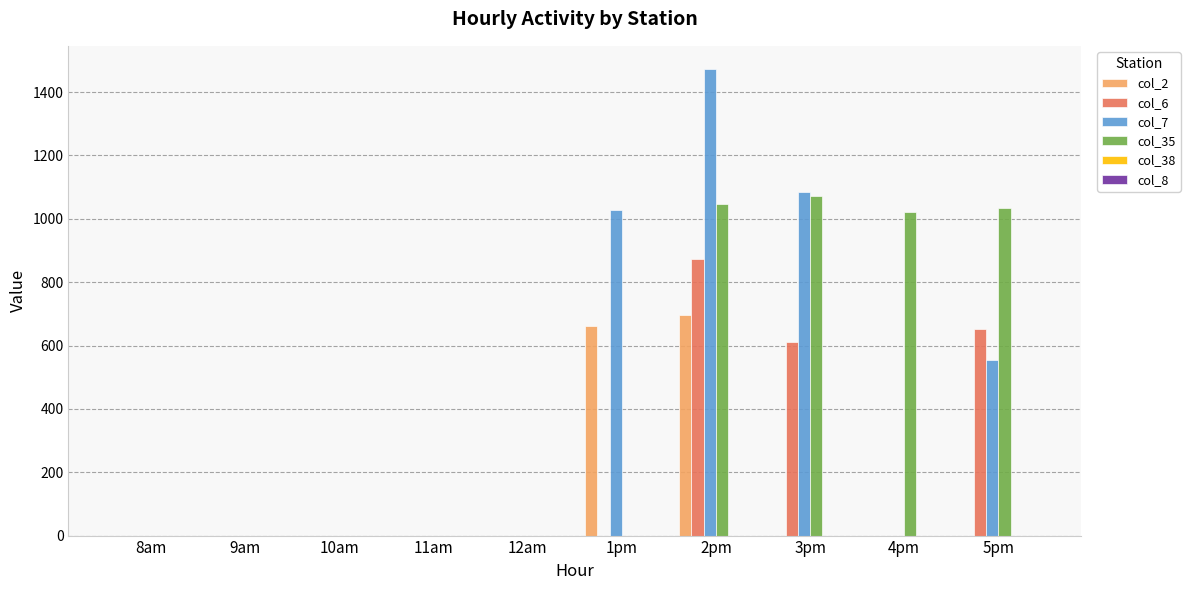

At which label does col_2 reach its peak?

2pm